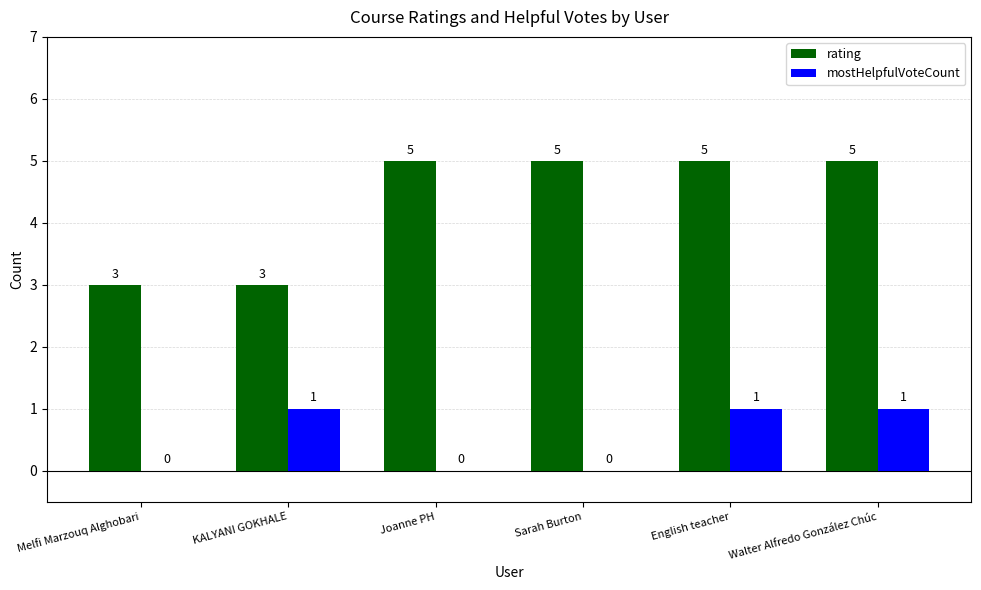

How many rating values are between 3 and 5?

6